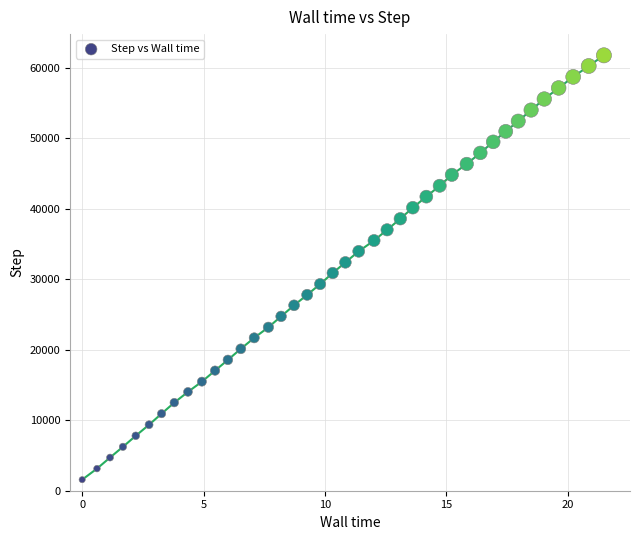

What is the range of Y values (max minus min)?

60193